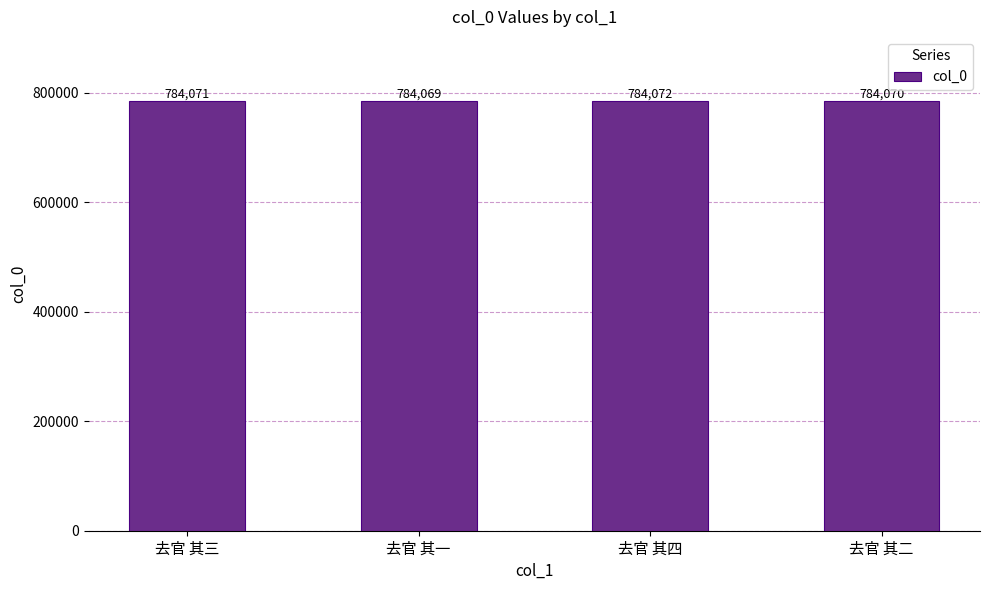

What is the sum of all values?

3136282